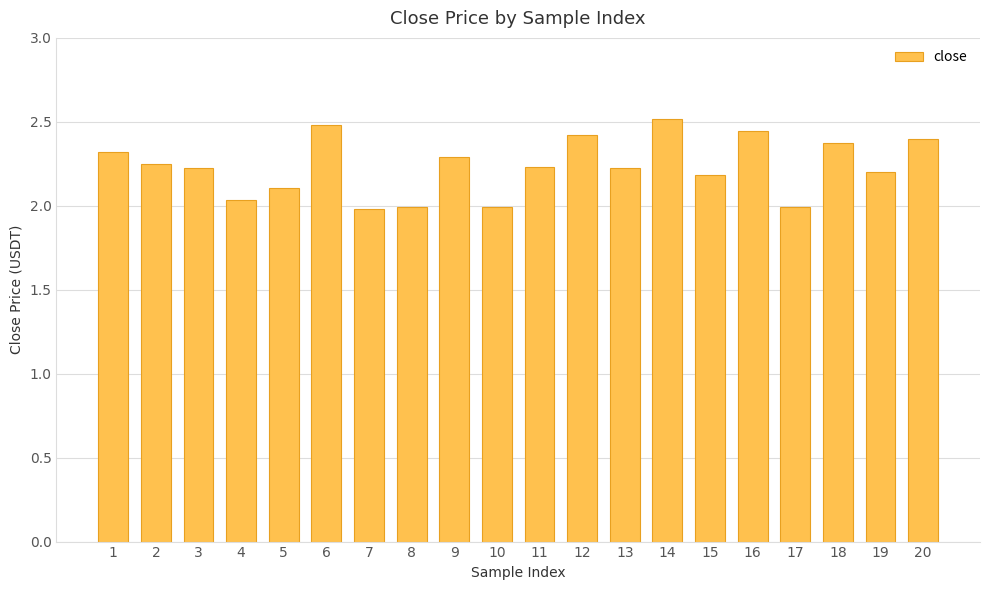

How many bars are there in total?

20